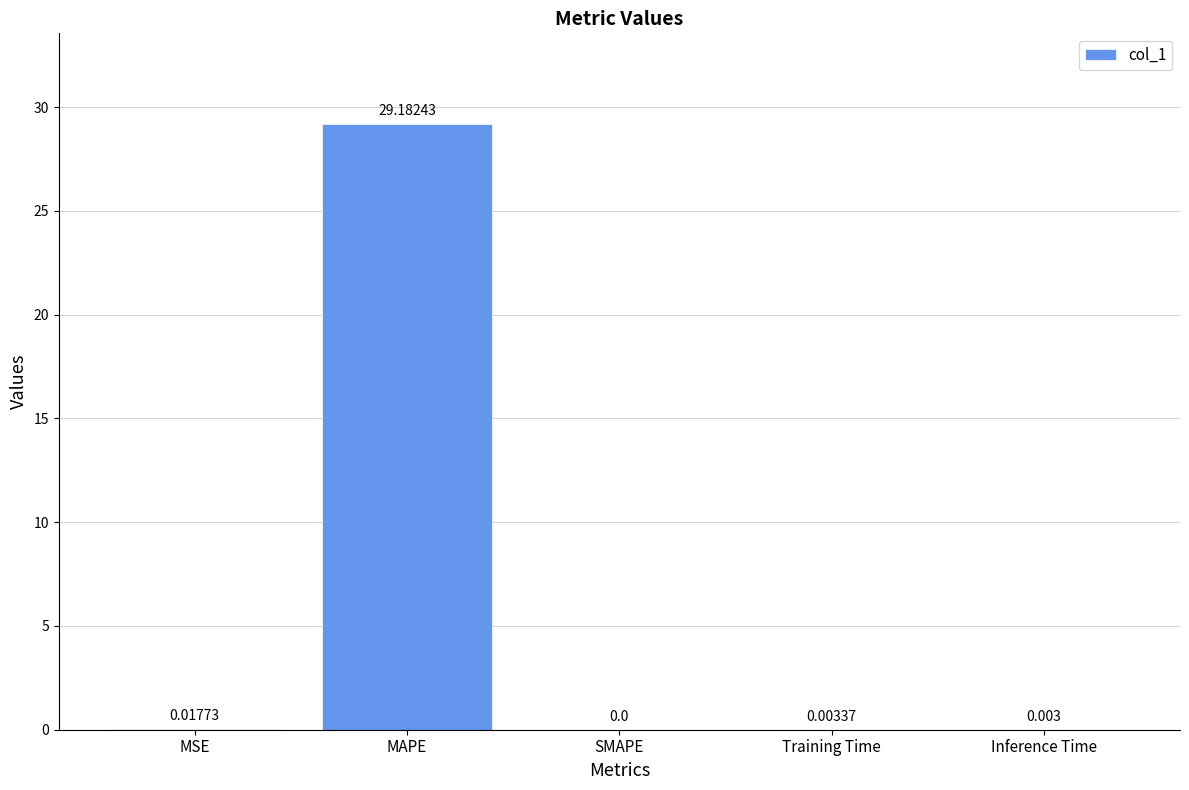

Which has a higher value, Training Time or SMAPE?

Training Time